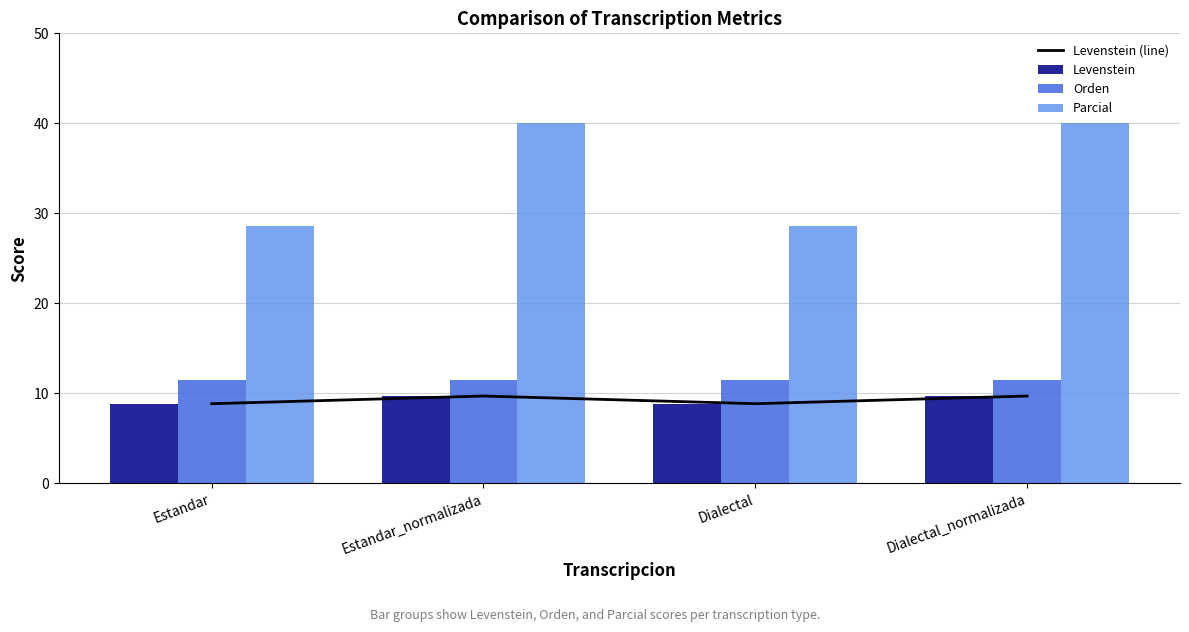

How many Levenstein (line) values are between 8 and 9?

2